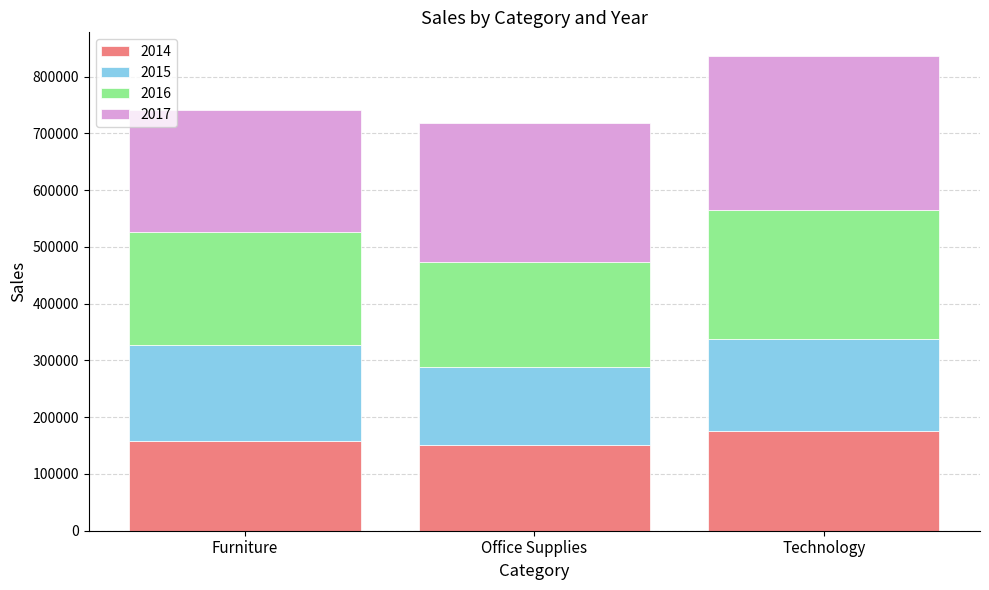

Reading left to right, transcribe the values for 2014.

157192.9	151776.4	175278.3